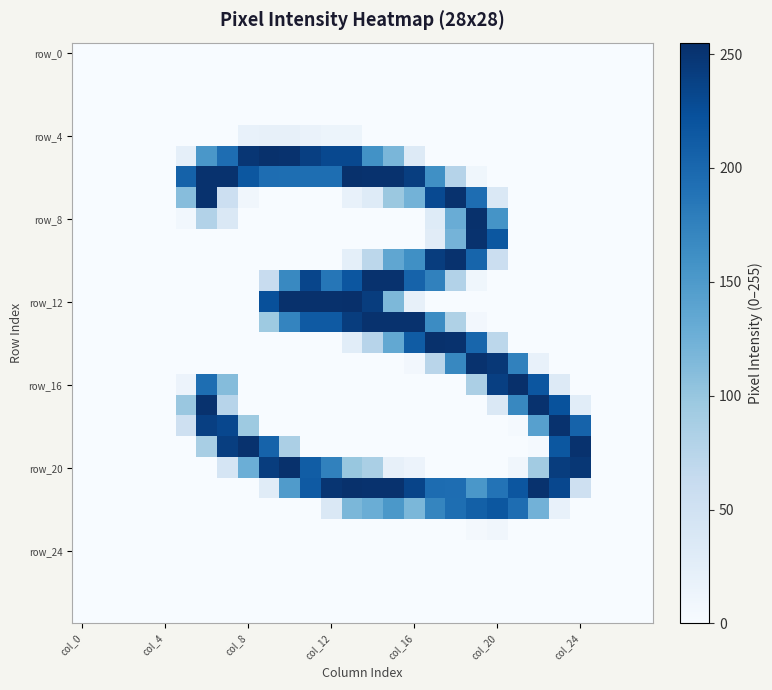

How many distinct data groups are displayed?

28